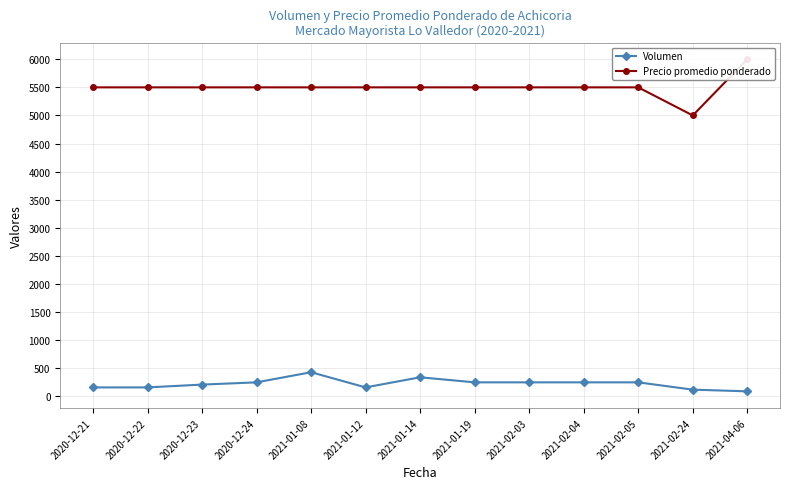

Reading left to right, what are all the values shown in this chart?

Volumen: 2020-12-21=160	2020-12-22=160	2020-12-23=210	2020-12-24=250	2021-01-08=430	2021-01-12=160	2021-01-14=340	2021-01-19=250	2021-02-03=250	2021-02-04=250	2021-02-05=250	2021-02-24=120	2021-04-06=90
Precio promedio ponderado: 2020-12-21=5500	2020-12-22=5500	2020-12-23=5500	2020-12-24=5500	2021-01-08=5500	2021-01-12=5500	2021-01-14=5500	2021-01-19=5500	2021-02-03=5500	2021-02-04=5500	2021-02-05=5500	2021-02-24=5000	2021-04-06=6000